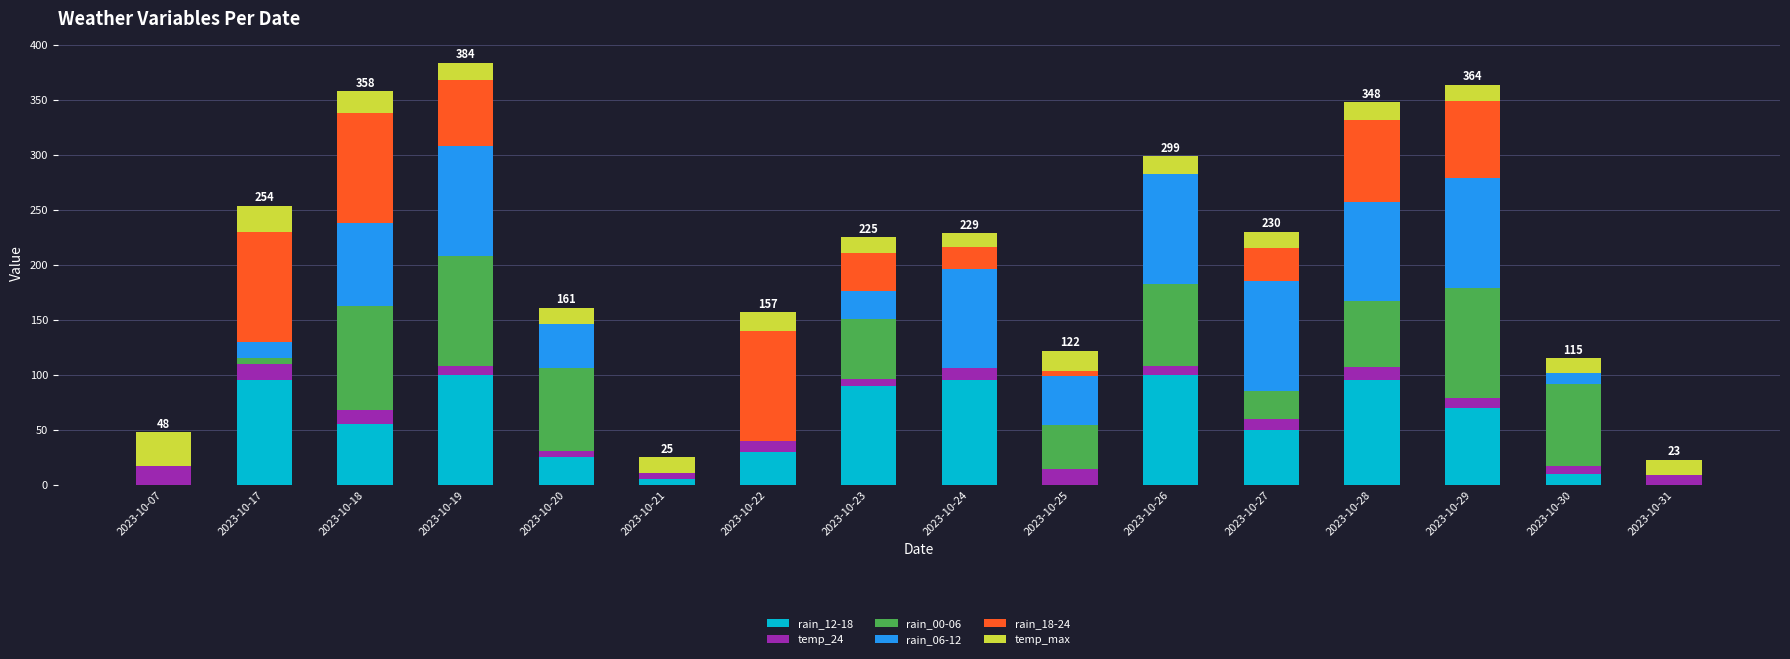

What is the total value across all series at 2023-10-31?

23